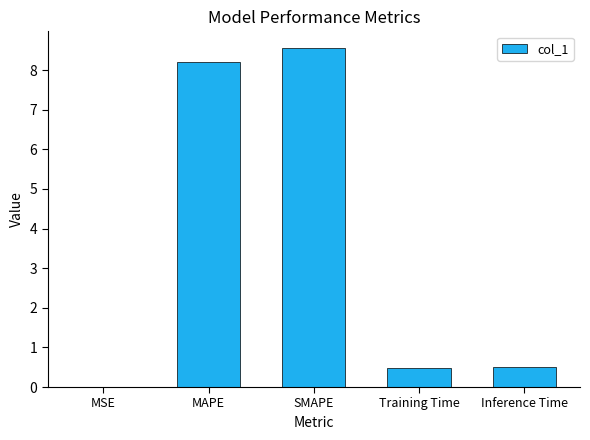

What is the approximate value at MAPE?

8.2